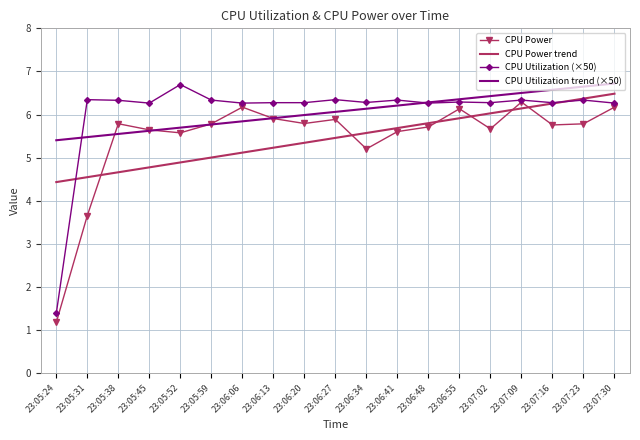

Which series changed the most between 23:06:41 and 23:06:55?

CPU Power